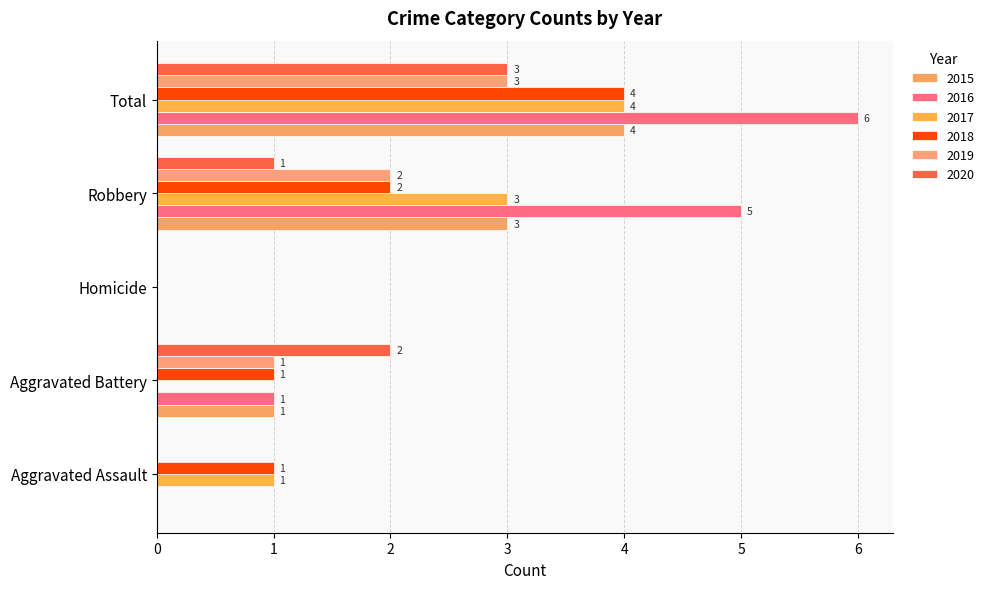

Is it true that 2016 equals 0 at Aggravated Battery?

False